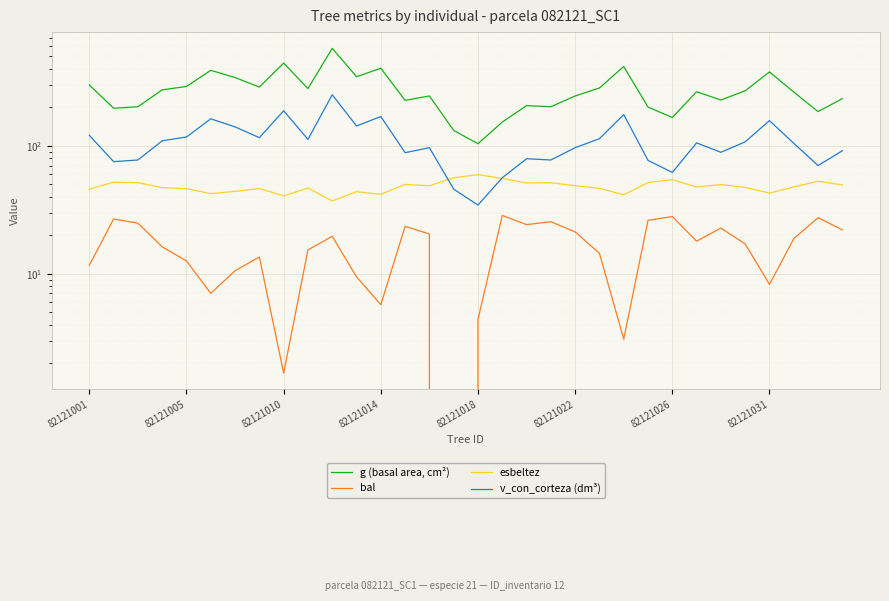

What is the spread (max minus min) of values at 82121031?

369.1